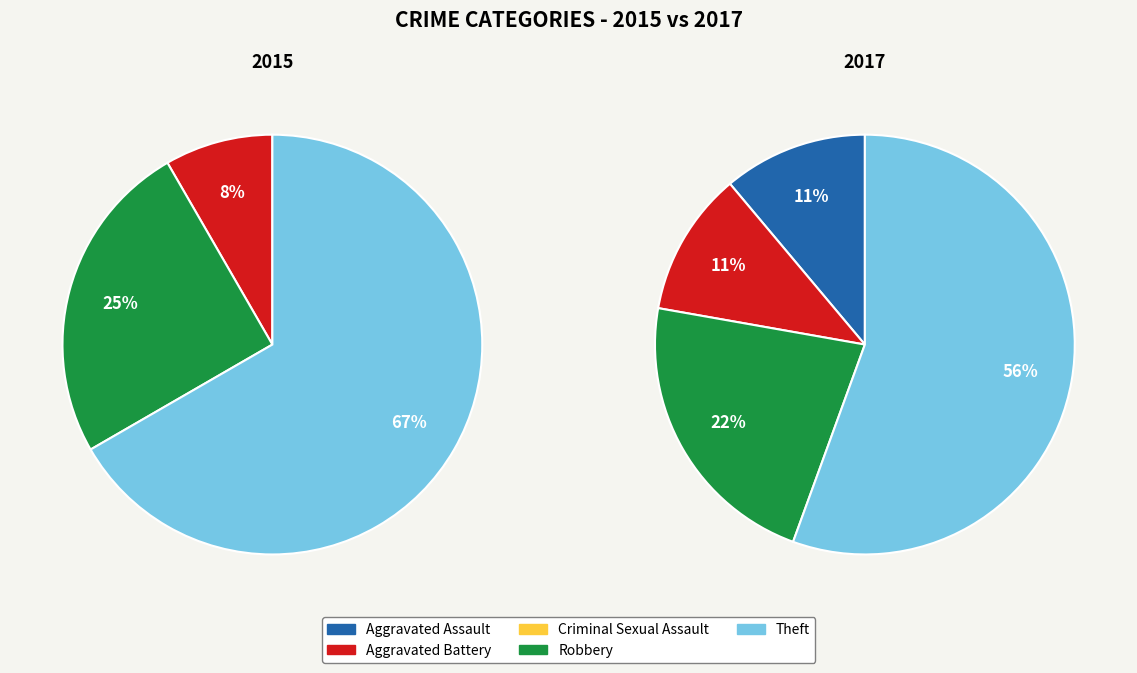

Is there a majority slice in this chart?

Yes